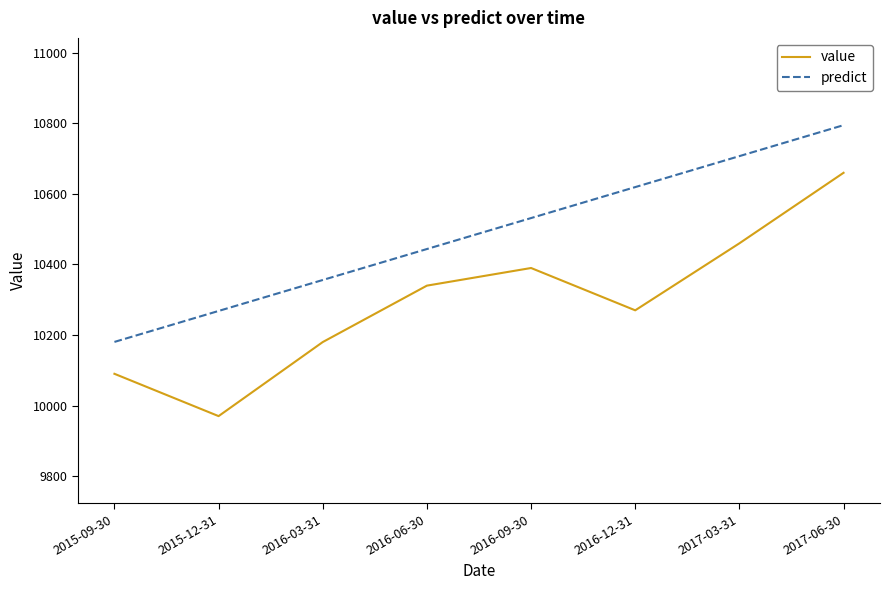

List the labels in order of value value, smallest first.

2015-12-31, 2015-09-30, 2016-03-31, 2016-12-31, 2016-06-30, 2016-09-30, 2017-03-31, 2017-06-30